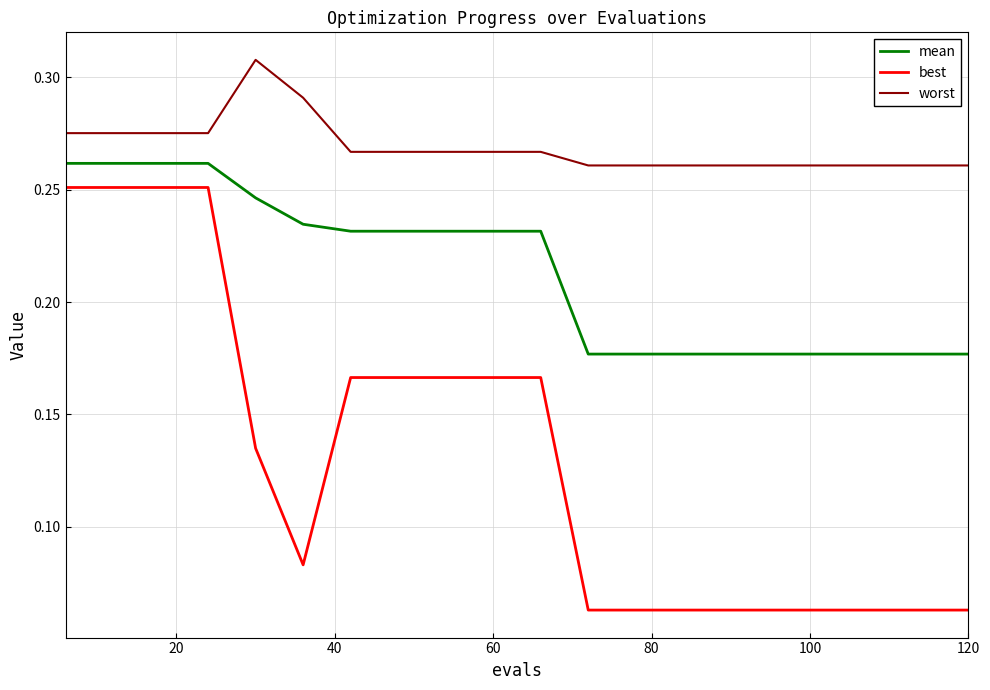

True or false: worst and mean intersect in this chart.

False